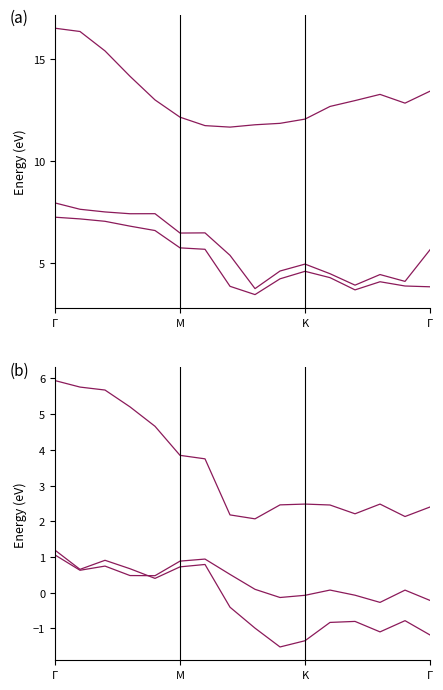

What is the label of the 6th point from the right?

K